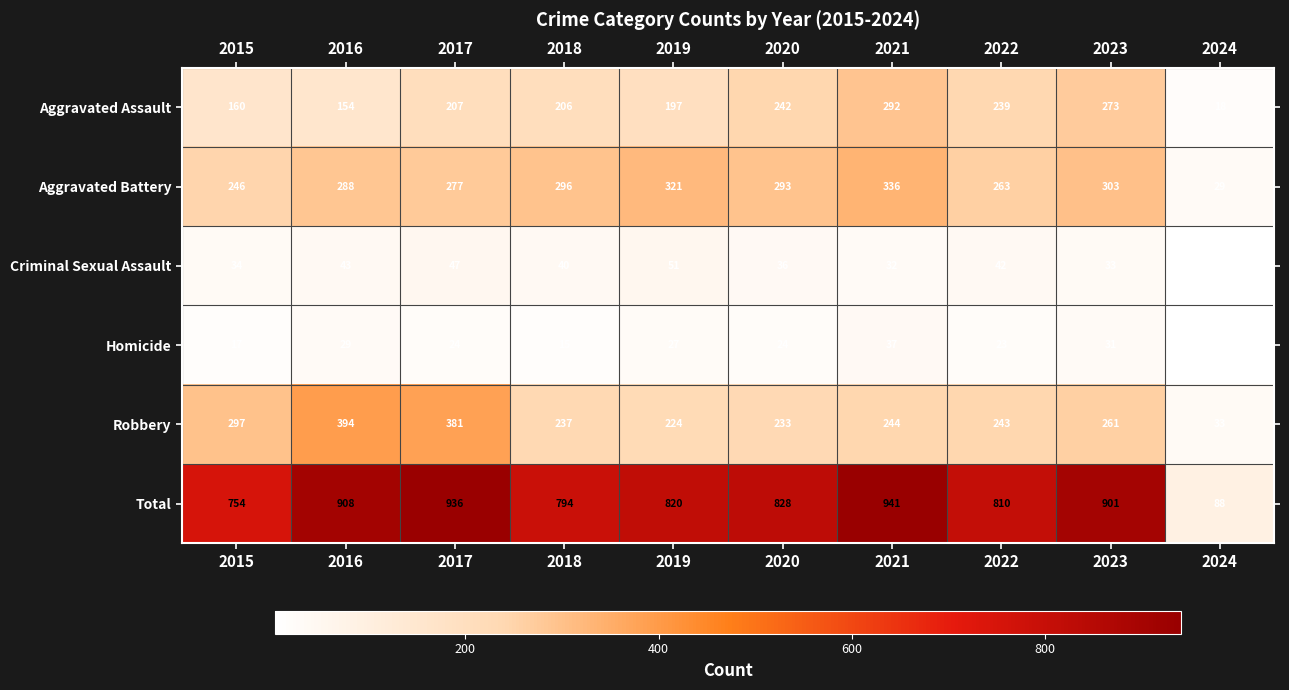

What is the spread (max minus min) of values at 2024?

85